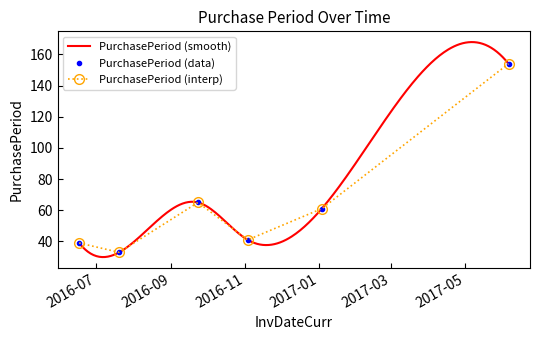

How many categories are shown in the chart?

6